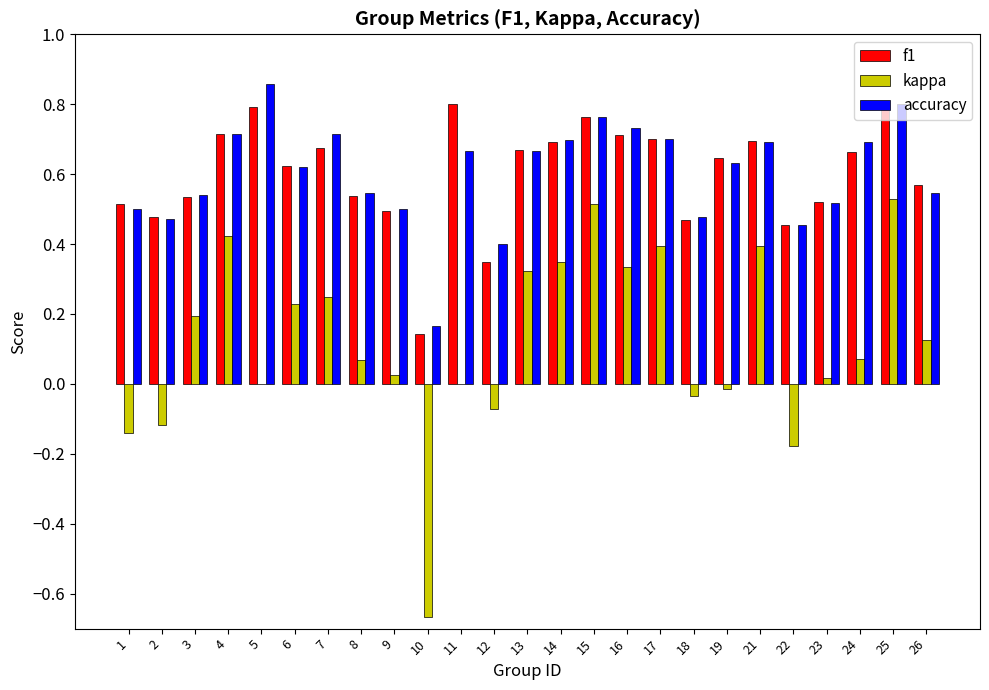

How many groups of bars are there?

25